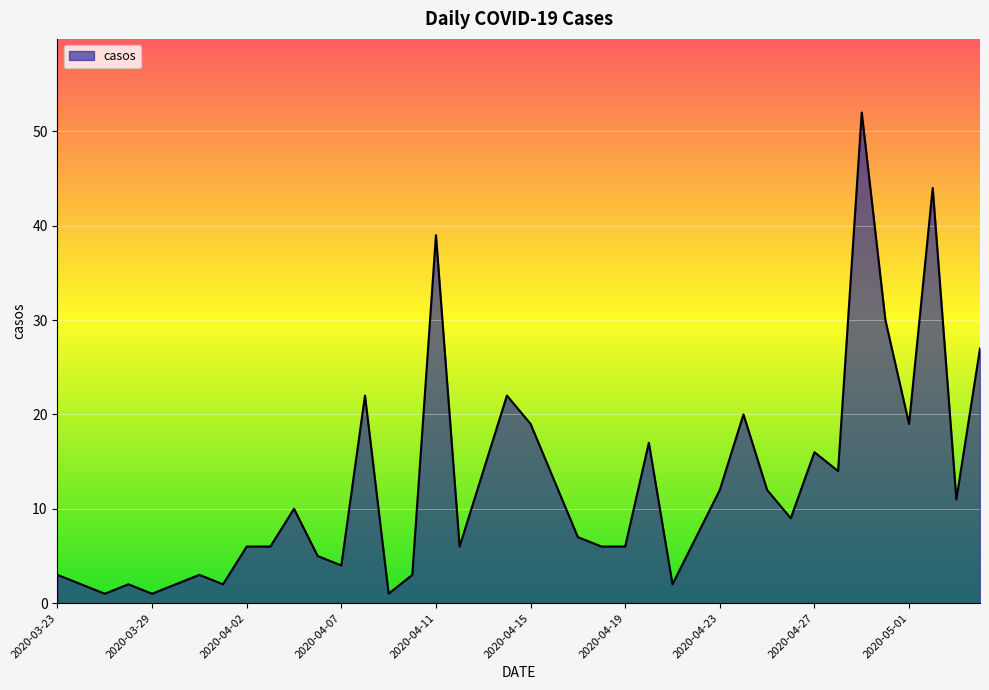

What is the difference between the maximum and minimum values?

51